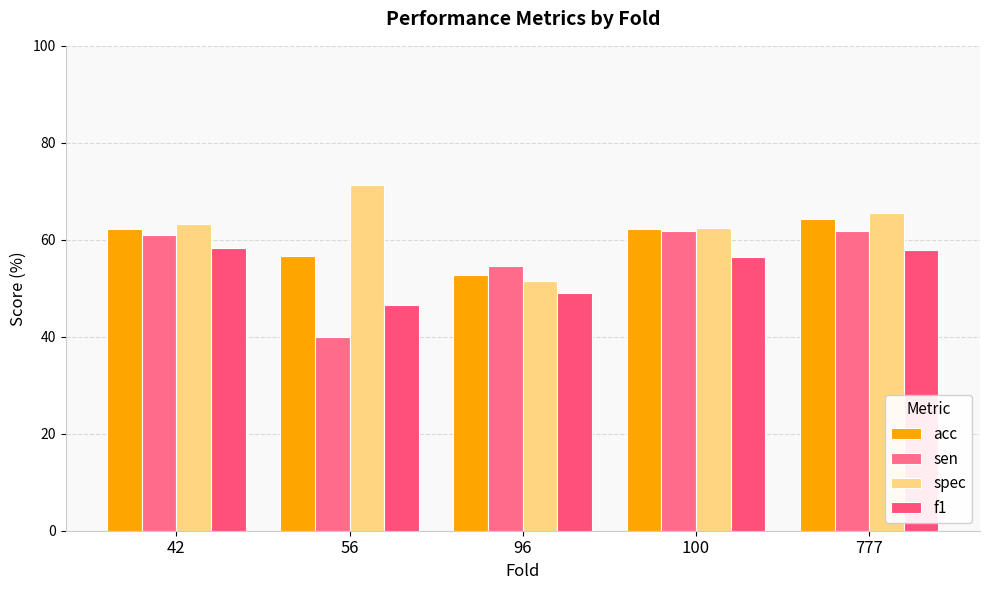

Reading left to right, extract all data points from this chart.

acc: 42=62.3	56=56.6	96=52.8	100=62.3	777=64.2
sen: 42=60.9	56=40.0	96=54.5	100=61.9	777=61.9
spec: 42=63.3	56=71.4	96=51.6	100=62.5	777=65.6
f1: 42=58.3	56=46.5	96=49.0	100=56.5	777=57.8